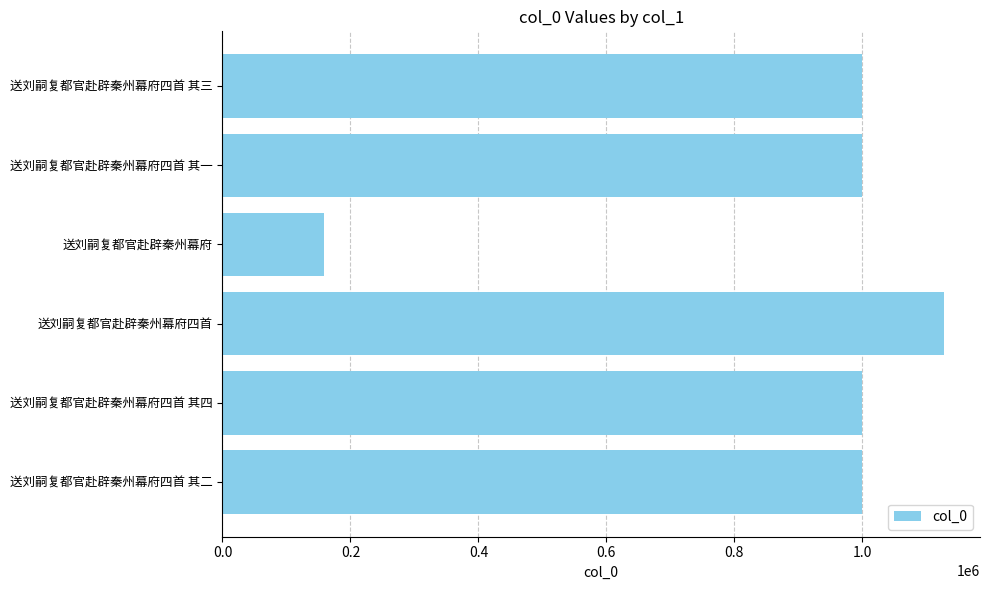

What is the ratio of the value at 送刘嗣复都官赴辟秦州幕府四首 其三 to the value at 送刘嗣复都官赴辟秦州幕府四首 其四?

1.0